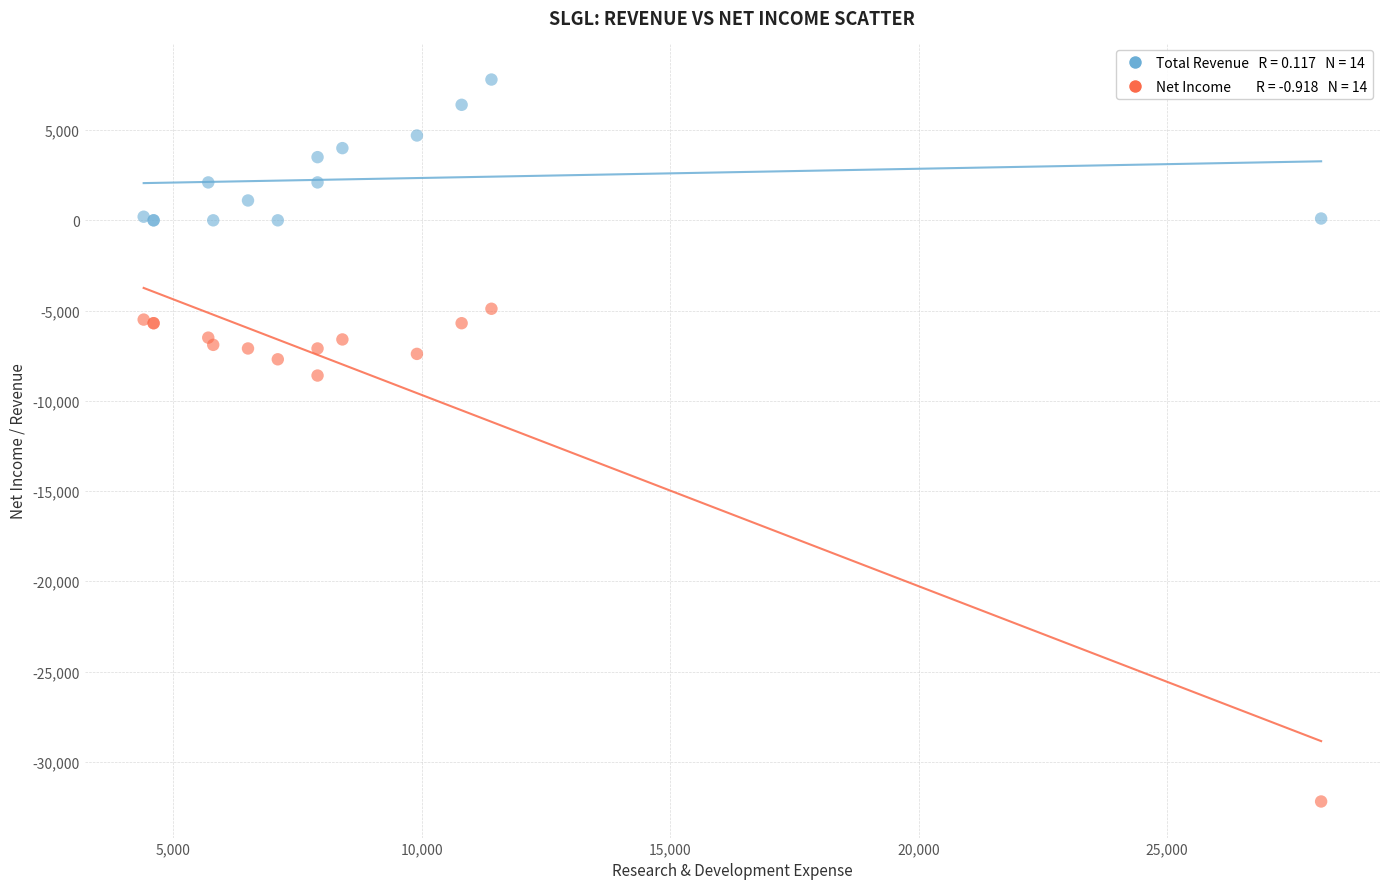

Across all series, what Y value is closest to -12200?

-8600